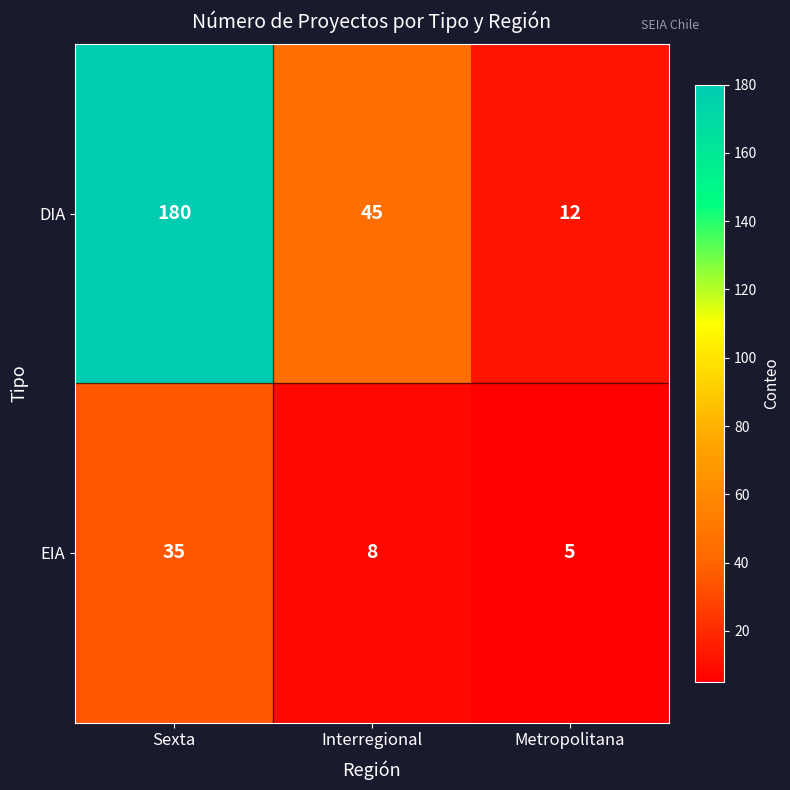

What is the highest value of the DIA series?

180